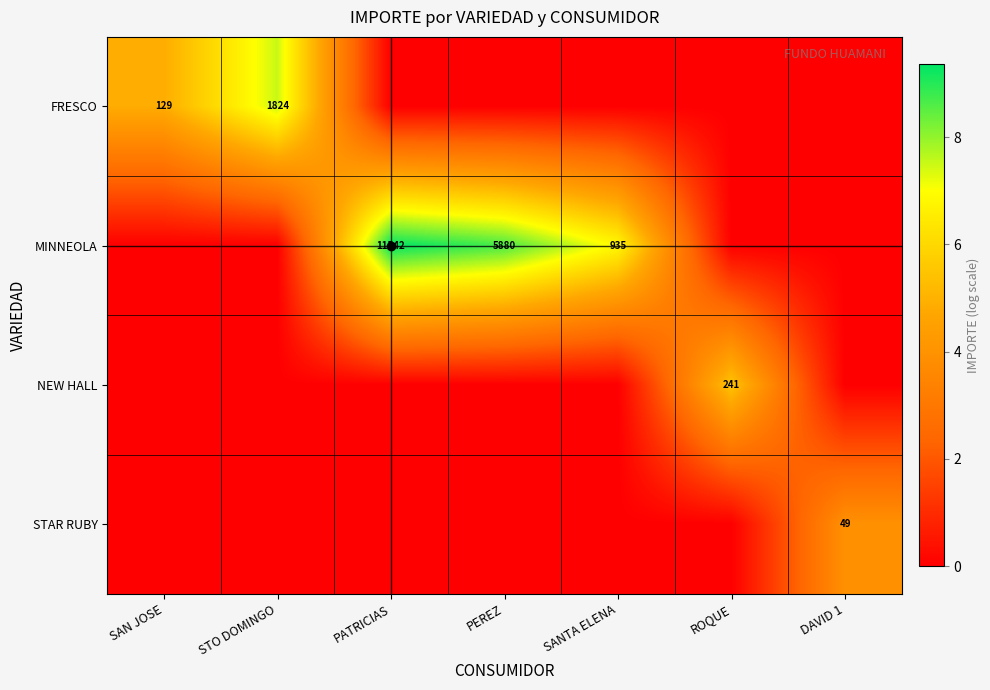

How many values in the MINNEOLA series exceed 0?

3